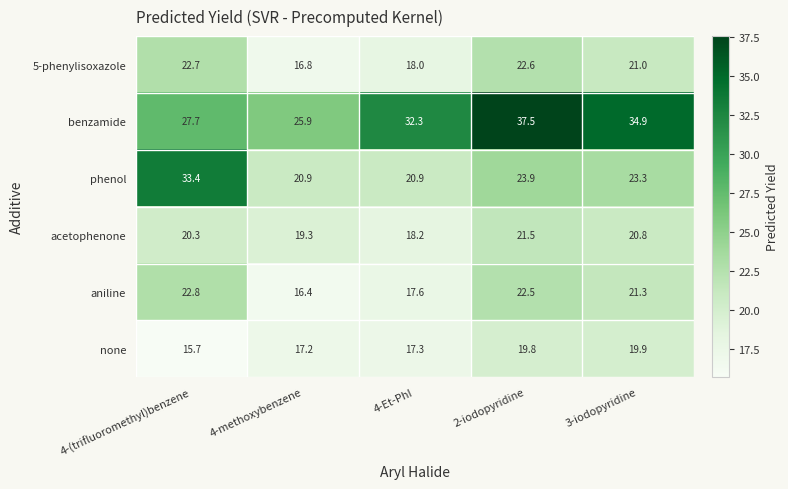

What is the sum of the phenol values at 2-iodopyridine and 4-Et-PhI?

44.8